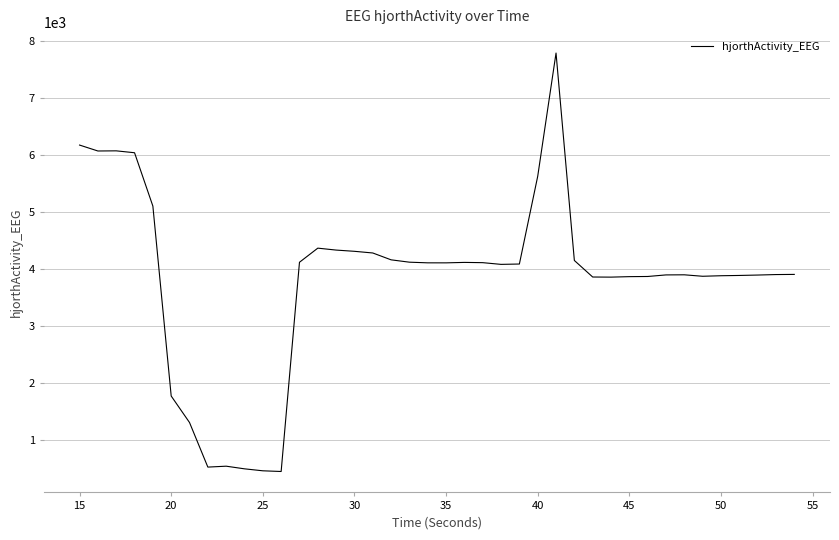

True or false: the data has more than 0 interior local peaks.

True